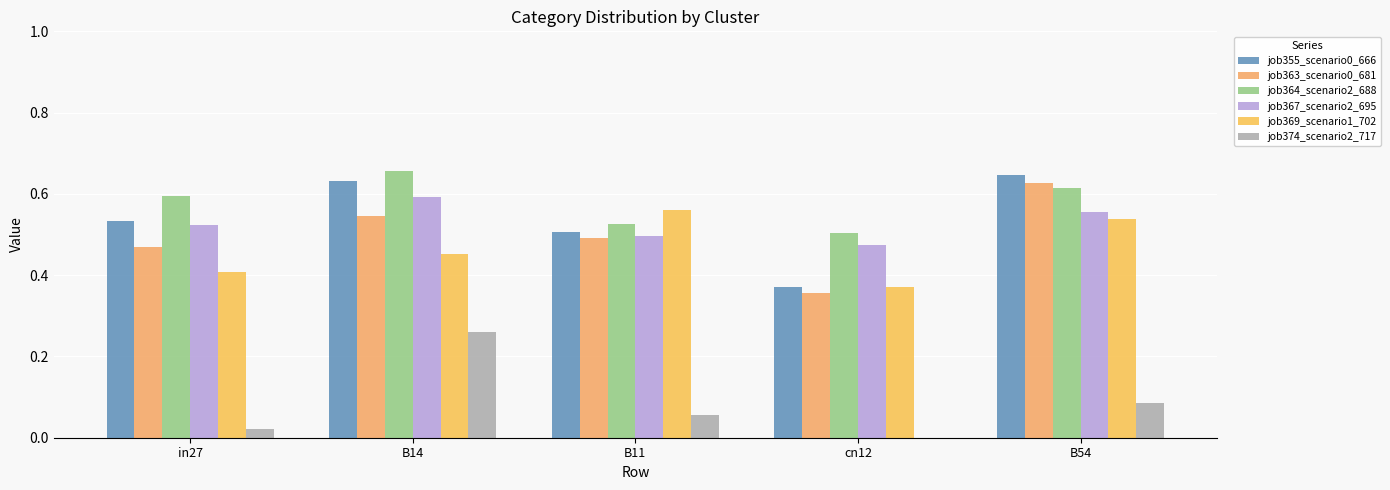

At which category does the chart reach its peak across all series?

B14